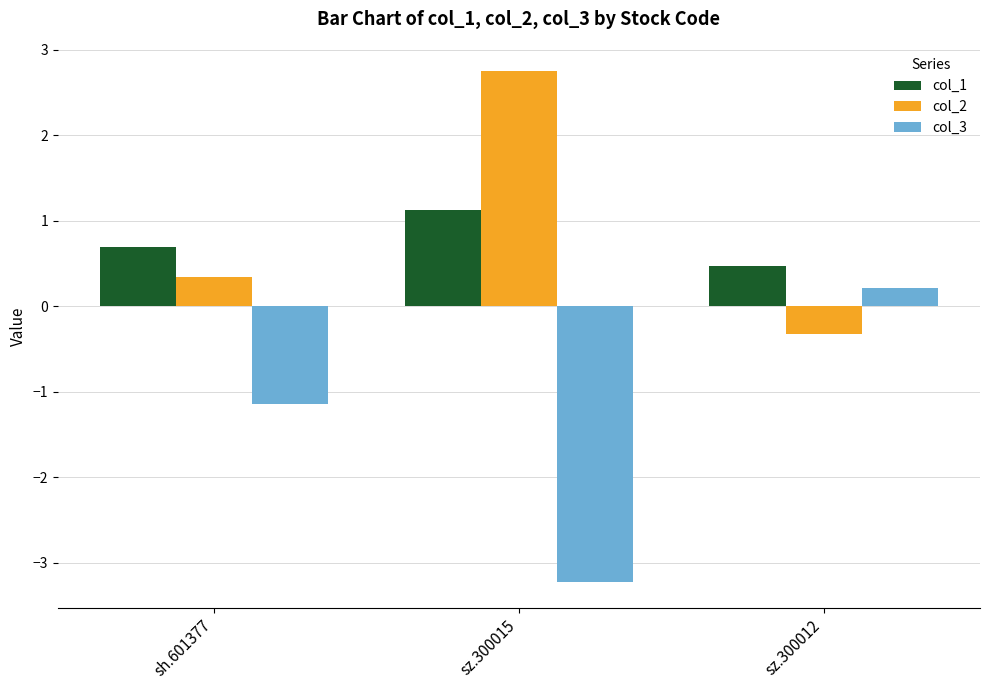

The value of col_2 at sh.601377 is 0.3. True or false?

True